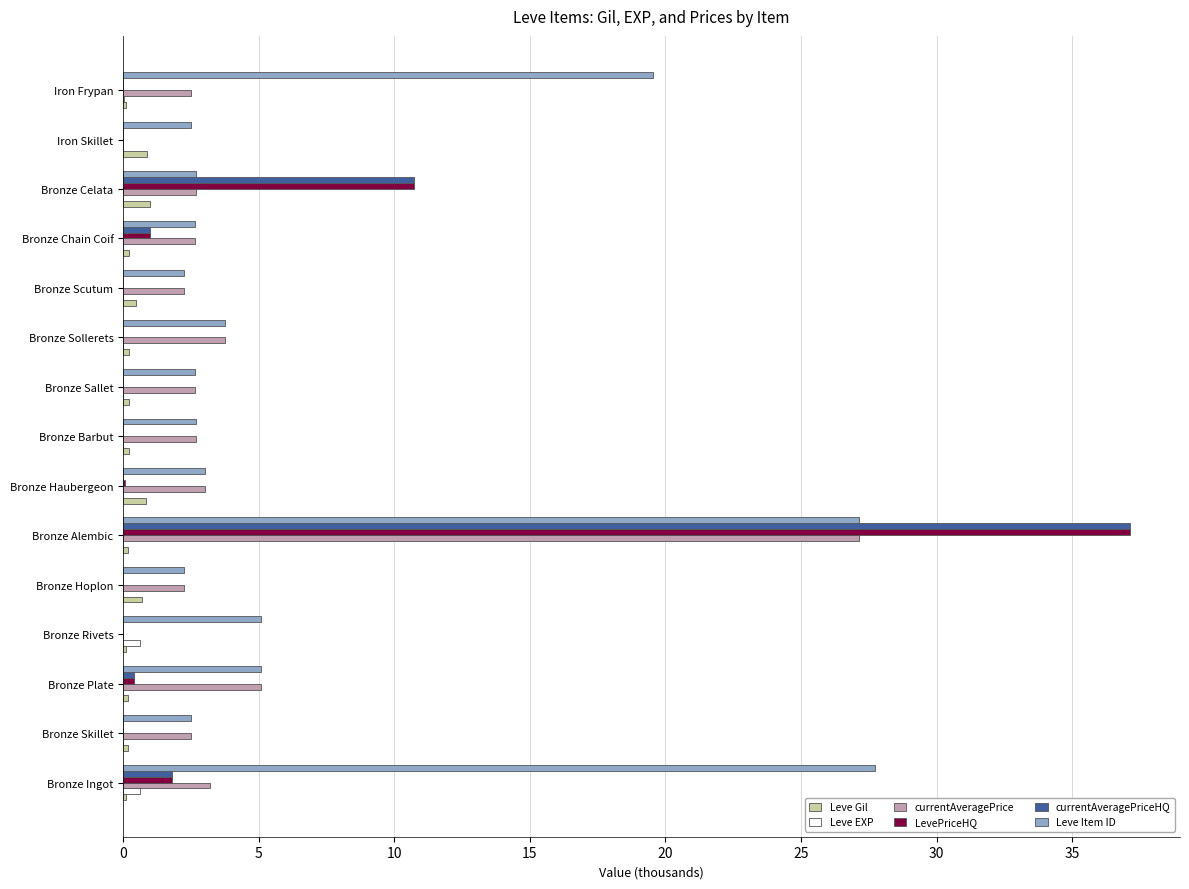

At which category is the sum across all series the highest?

Bronze Alembic